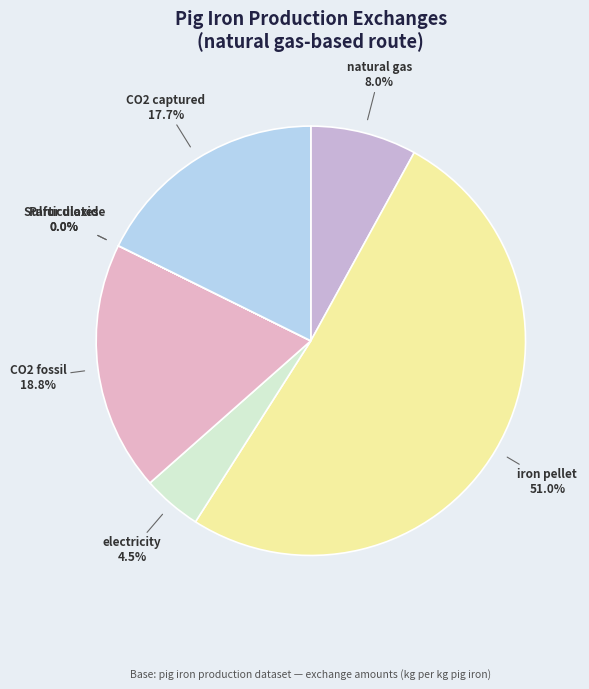

Is there a majority slice in this chart?

Yes